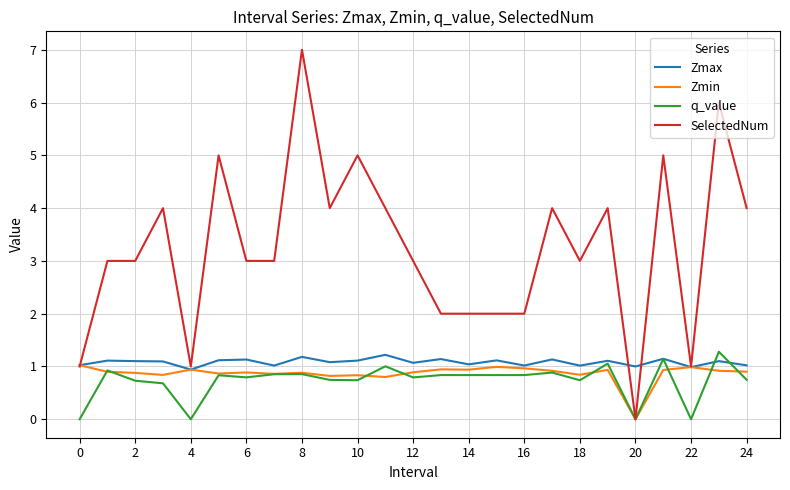

Is this an area chart (filled region under the line)?

No